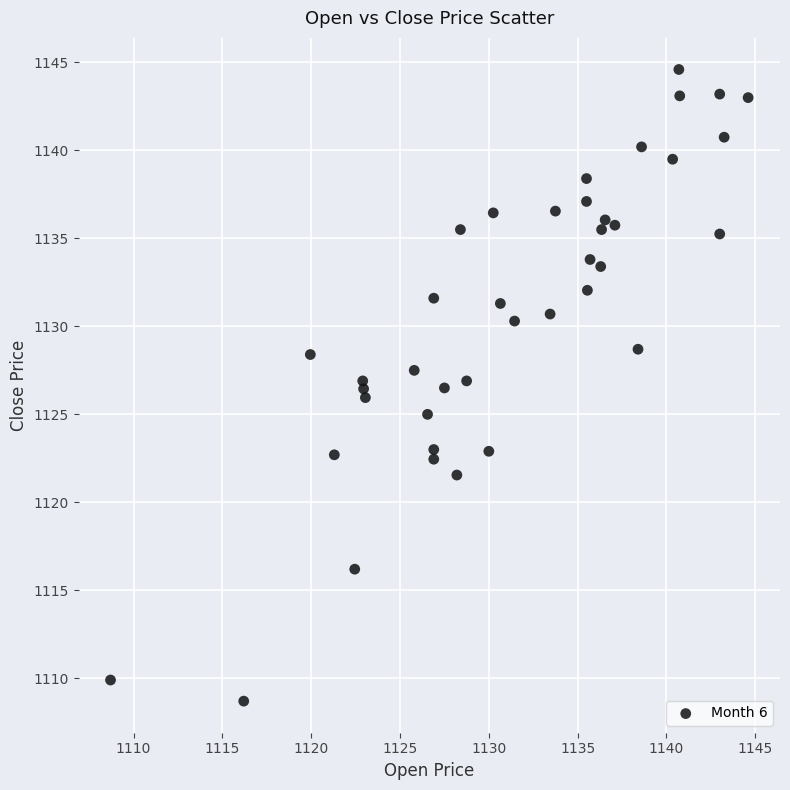

What is the range of Y values (max minus min)?

35.9